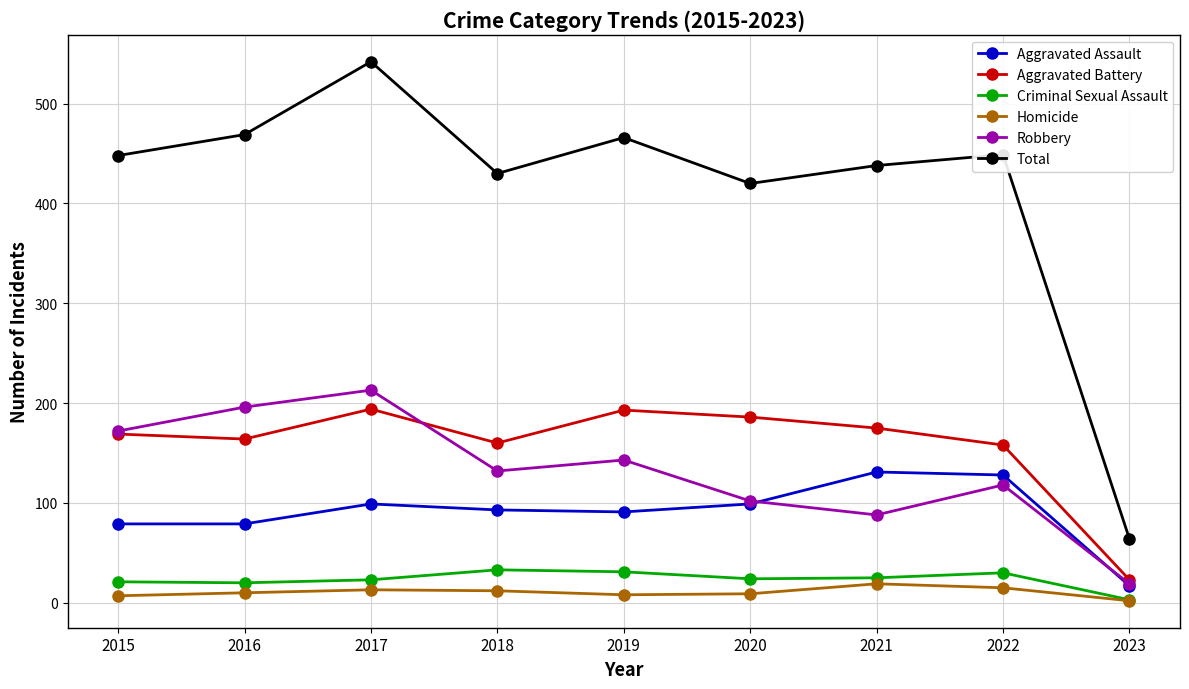

True or false: Homicide and Aggravated Battery intersect in this chart.

False